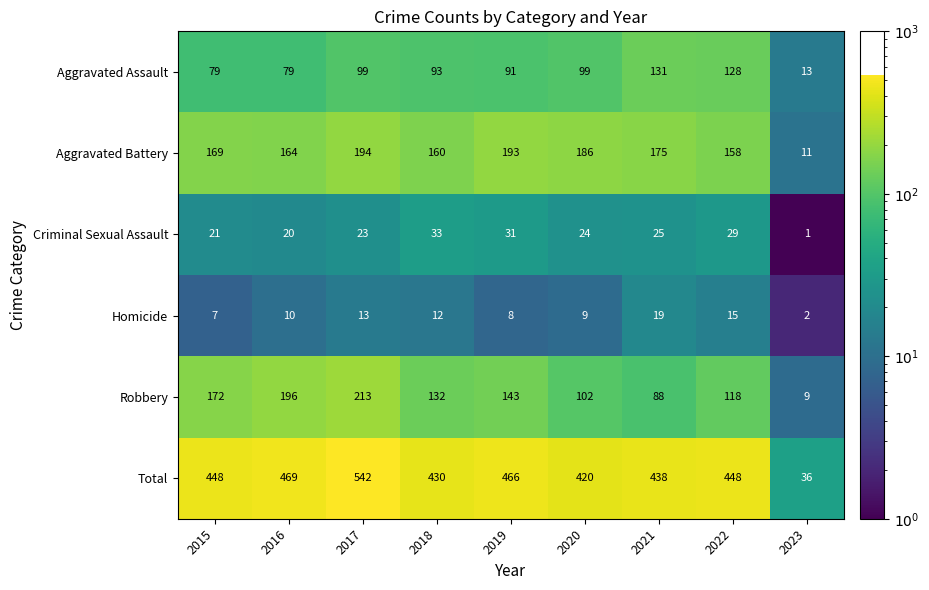

Which category has the highest value in the Robbery series?

2017